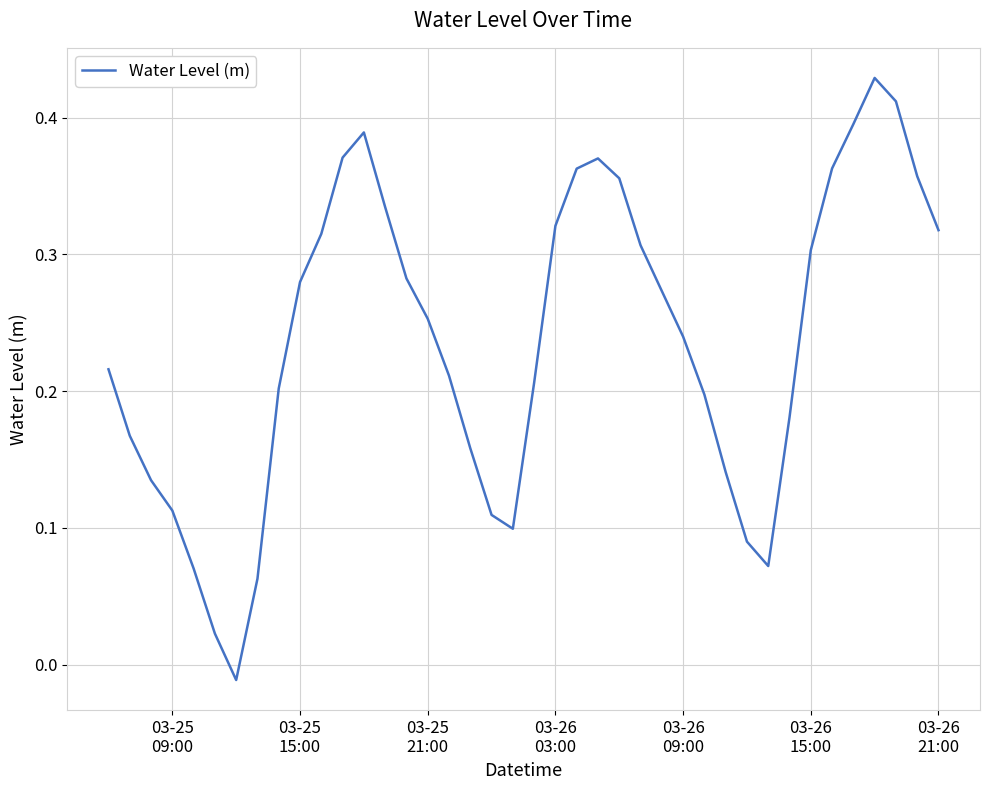

Reading left to right, what are all the values shown in this chart?

0.2	0.2	0.1	0.1	0.1	0.0	-0.0	0.1	0.2	0.3	0.3	0.4	0.4	0.3	0.3	0.3	0.2	0.2	0.1	0.1	0.2	0.3	0.4	0.4	0.4	0.3	0.3	0.2	0.2	0.1	0.1	0.1	0.2	0.3	0.4	0.4	0.4	0.4	0.4	0.3